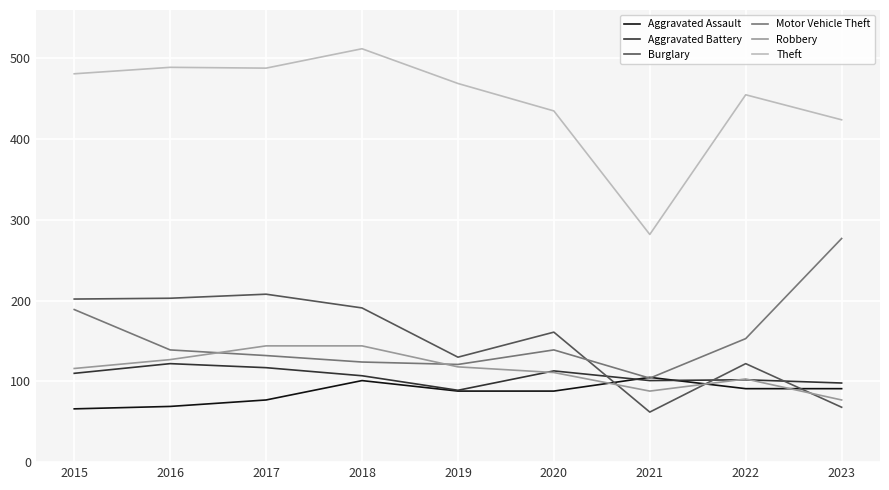

Is this an area chart (filled region under the line)?

No